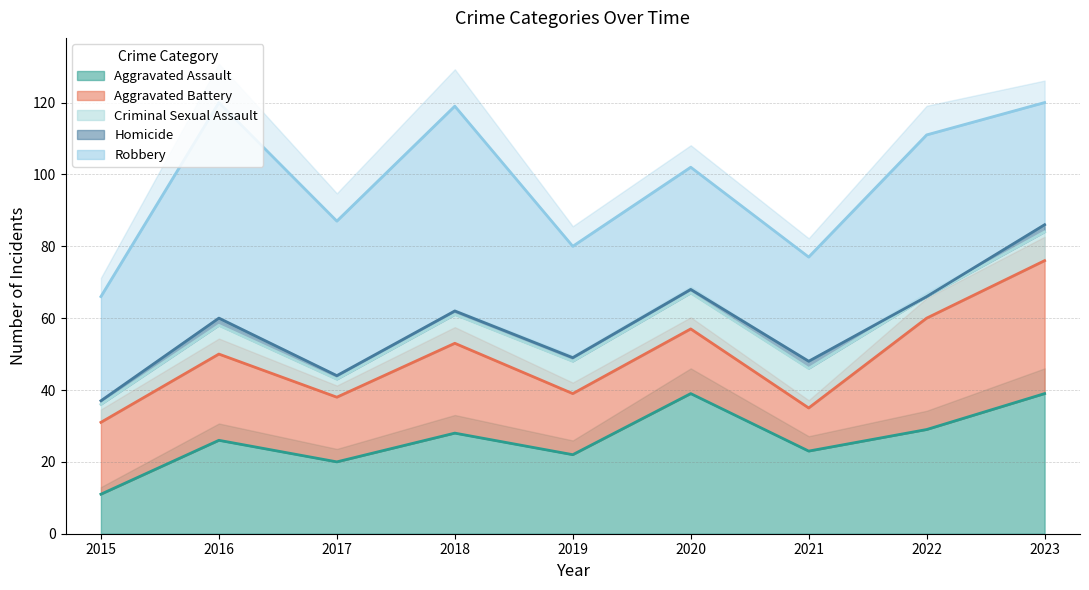

True or false: Aggravated Battery and Robbery intersect in this chart.

True